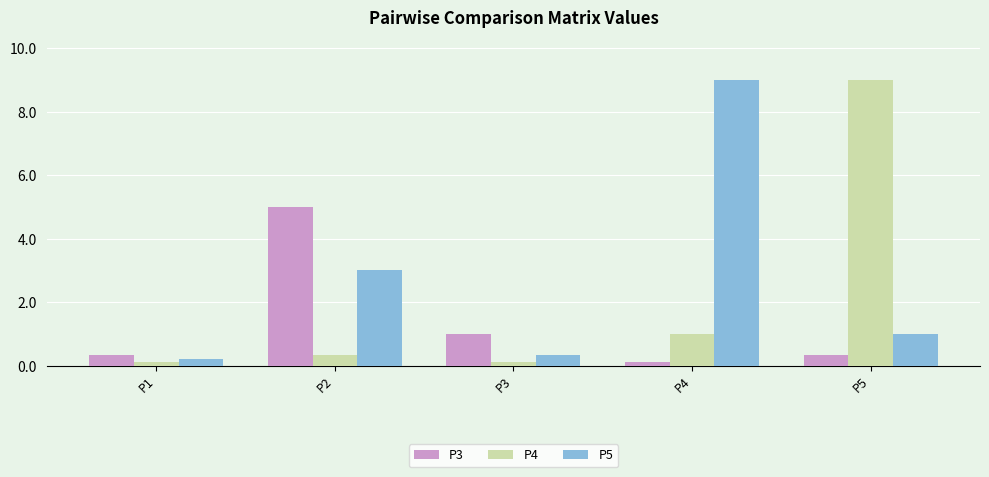

Which series has the largest range (max minus min)?

P4